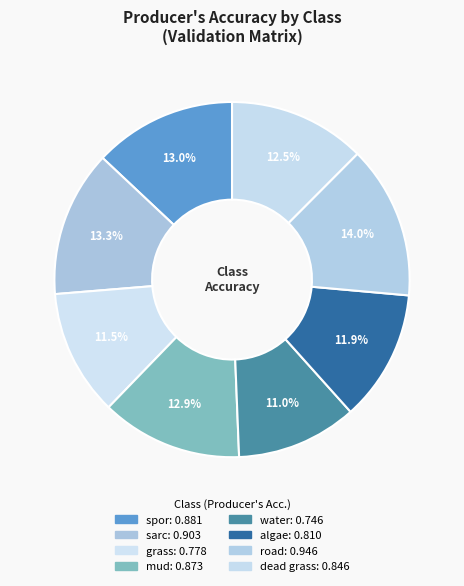

Rank the categories by value from highest to lowest.

road, sarc, spor, mud, dead grass, algae, grass, water